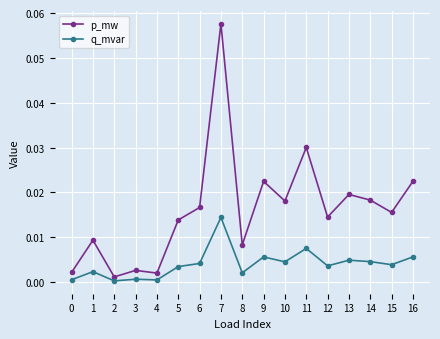

The value of p_mw at 11 is 0.0. True or false?

True